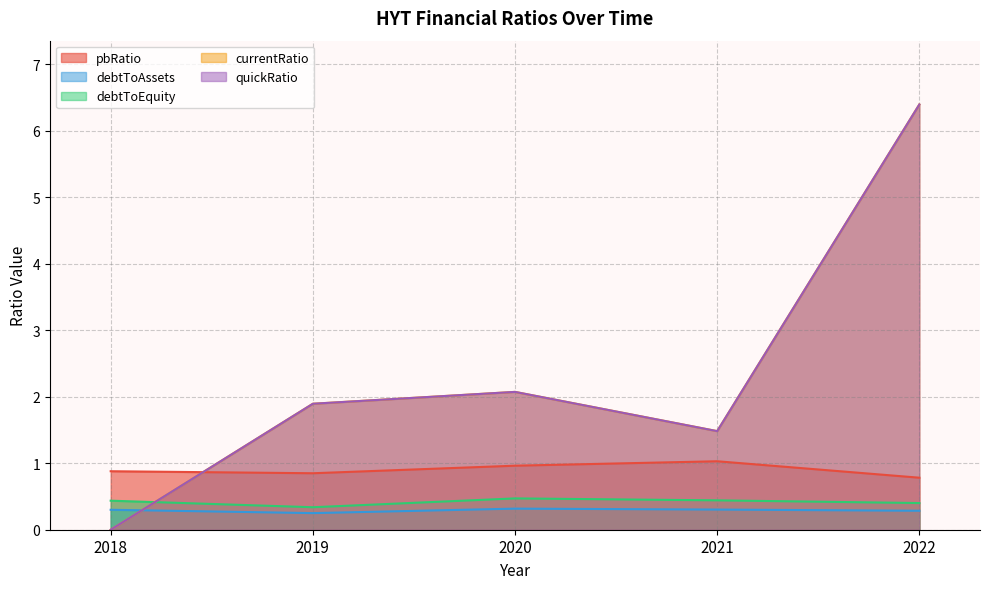

Which category has the lowest value across all series?

2018